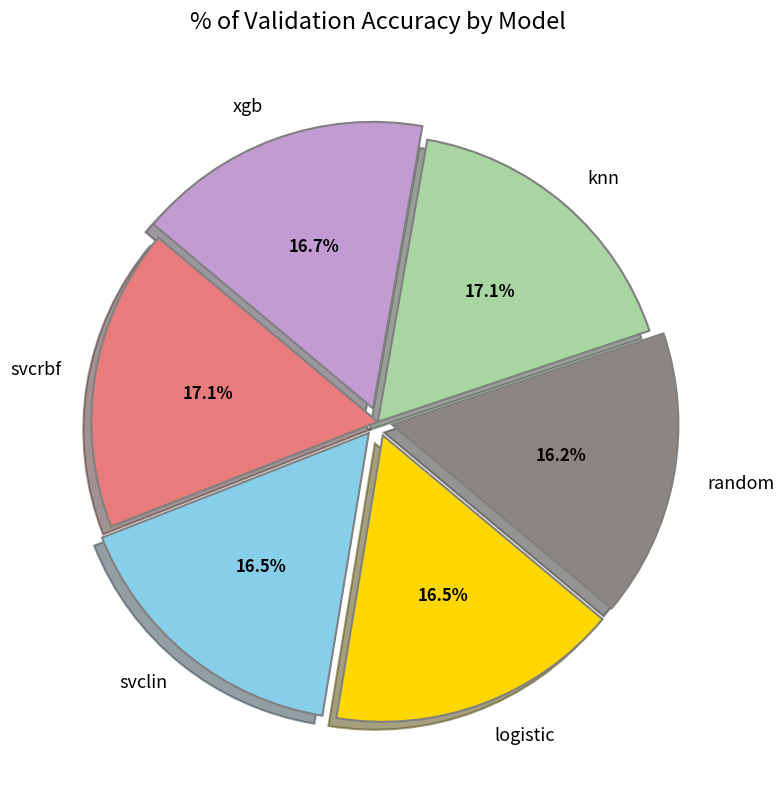

True or false: svclin accounts for 10% of the total.

False